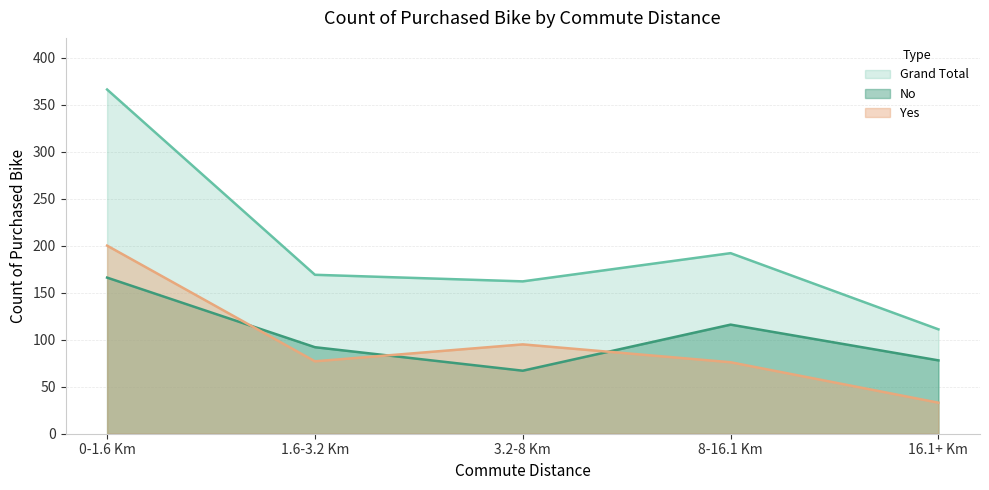

What is the total value across all series at 1.6-3.2 Km?

338